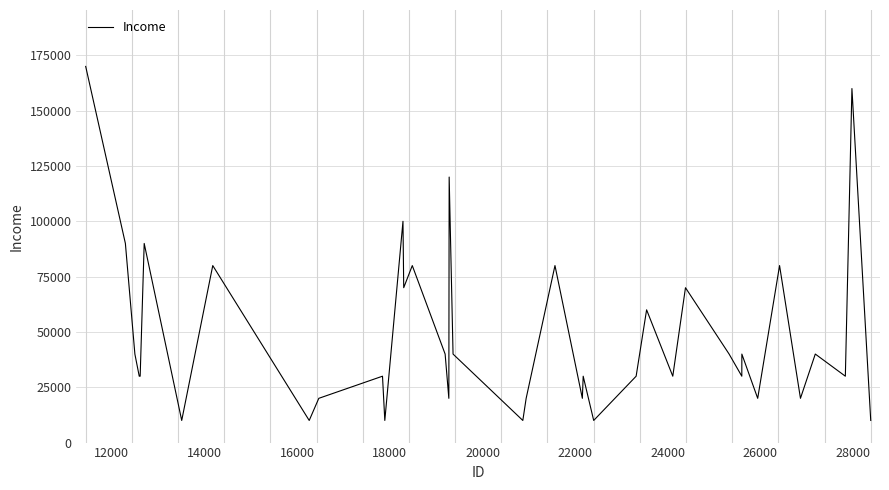

What is the difference between the maximum and minimum values?

160000